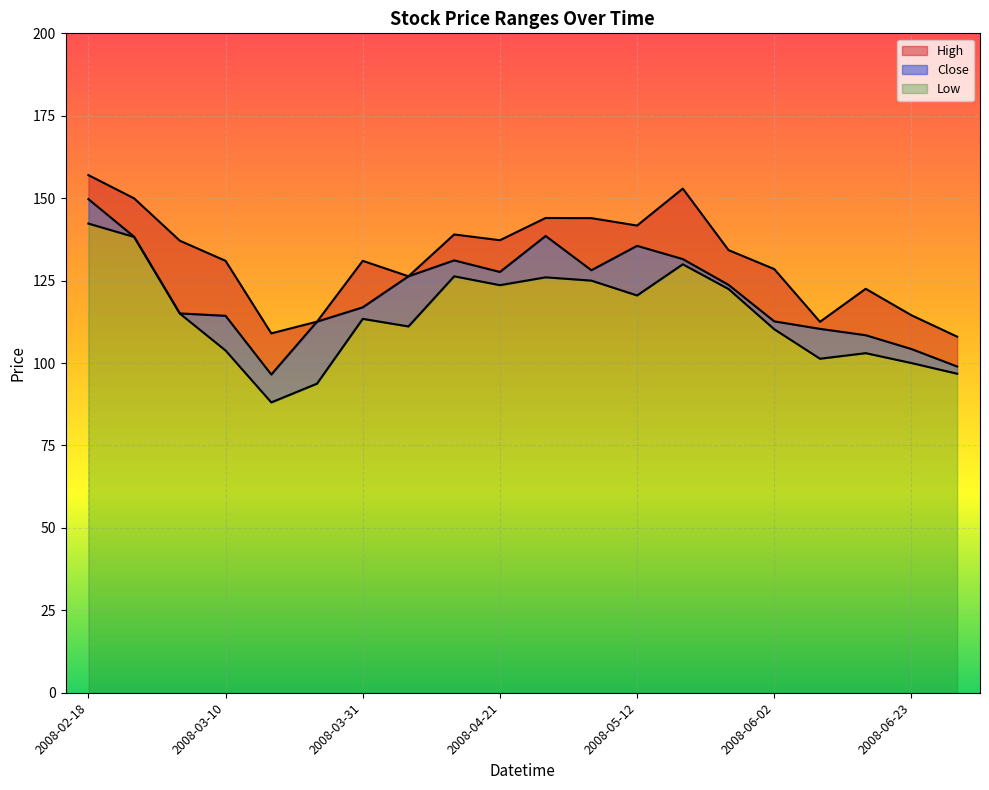

How many values in the Low series exceed 115?

9